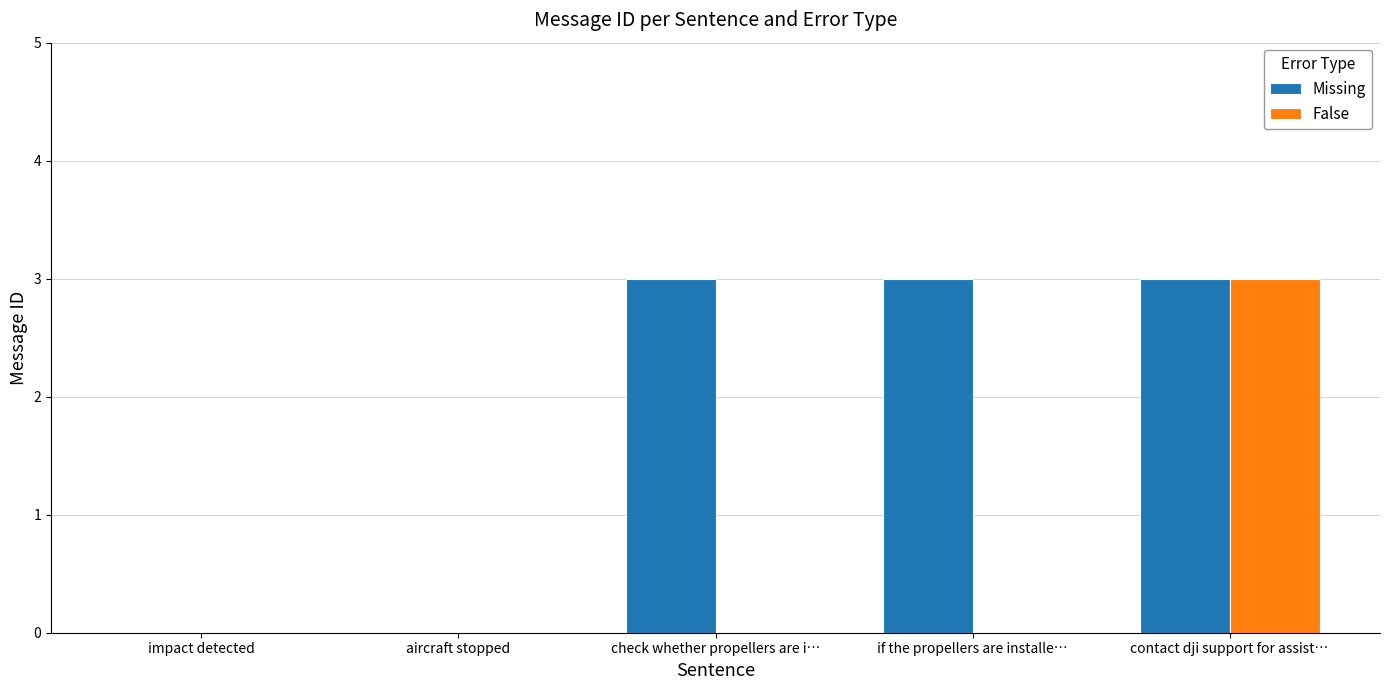

Are the bars grouped side by side (vs. stacked)?

Yes